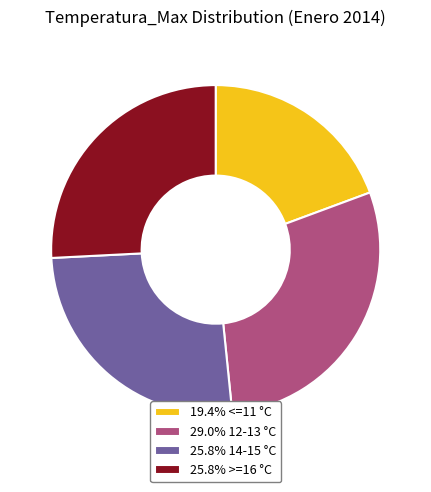

Is 25.8% 14-15 °C the majority of the pie?

No